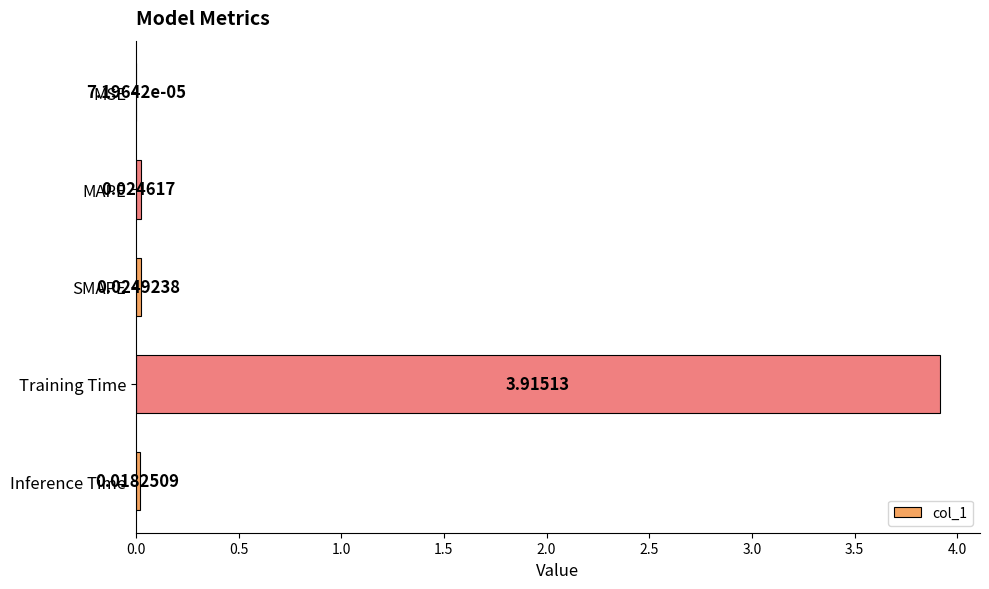

What is the change in value from MAPE to Training Time?

+3.9